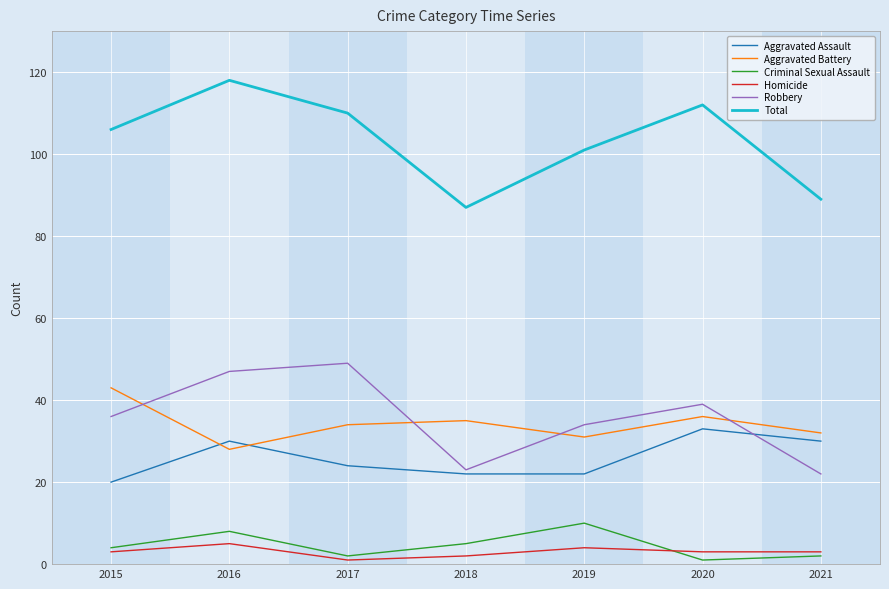

Read the Homicide value at 2019.

4